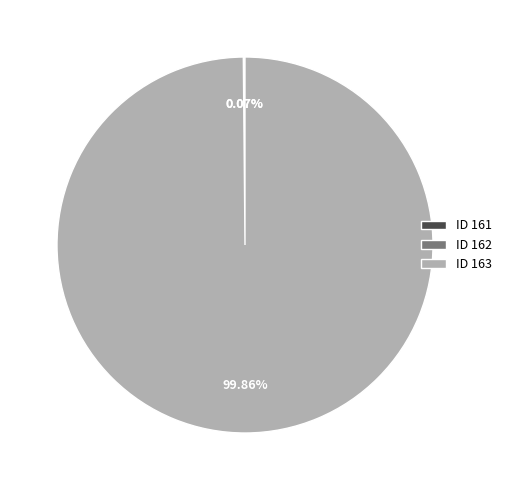

Does any single category account for the majority?

Yes